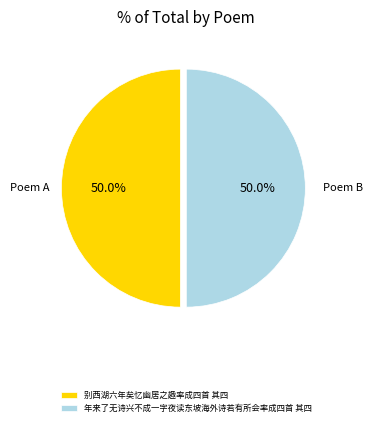

What percentage is the 年来了无诗兴不成一字夜读东坡海外诗若有所会率成四首 其四 slice, to the nearest percent?

50%